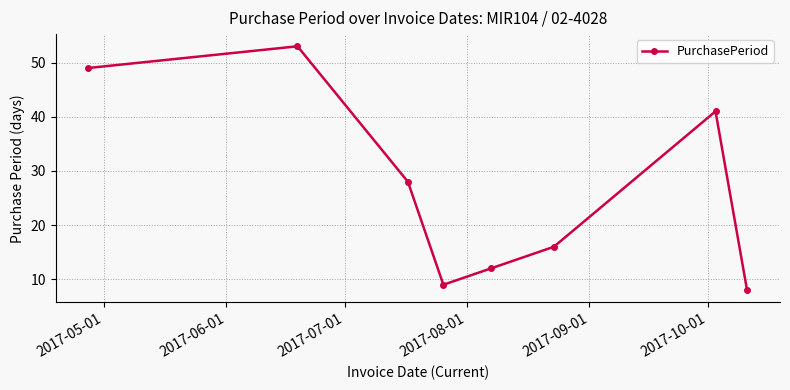

What is the smallest value displayed?

8